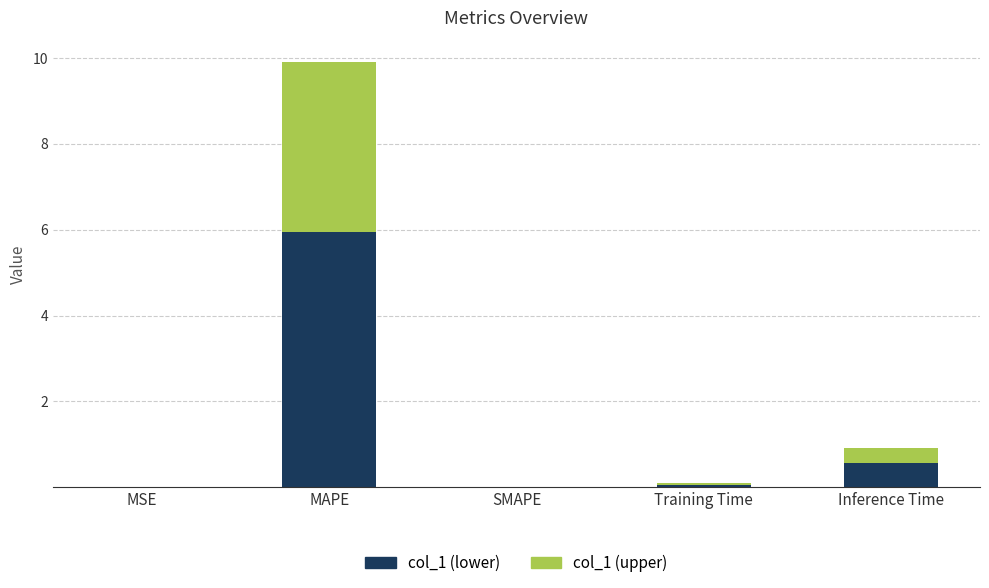

What is the sum of all col_1 (lower) values?

6.6